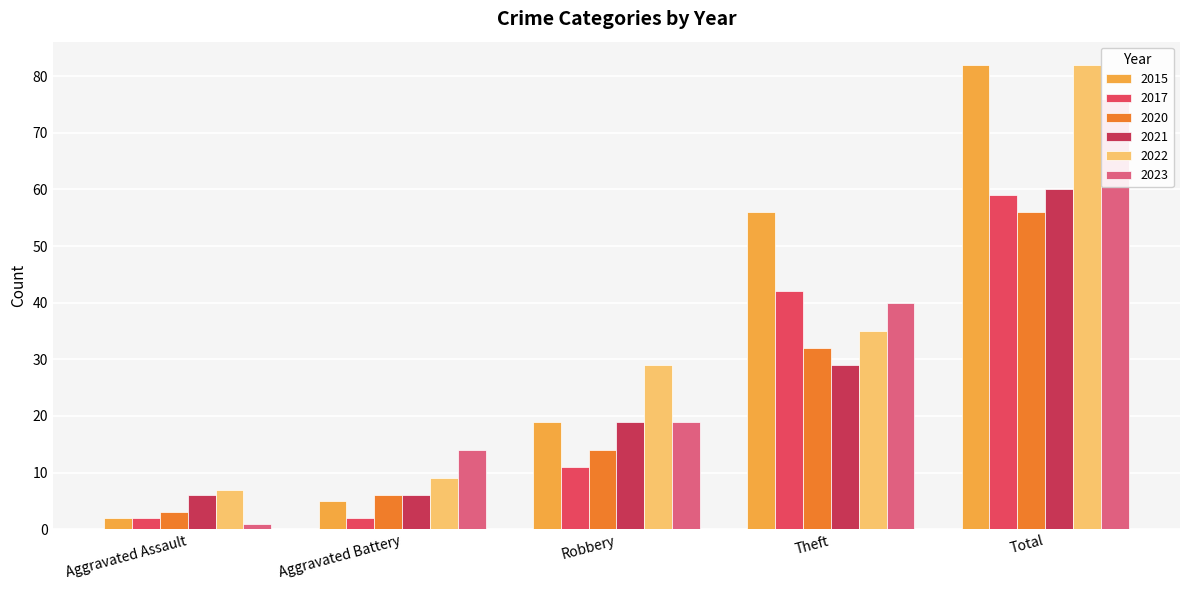

Reading left to right, extract all data points from this chart.

2015: Aggravated Assault=2	Aggravated Battery=5	Robbery=19	Theft=56	Total=82
2017: Aggravated Assault=2	Aggravated Battery=2	Robbery=11	Theft=42	Total=59
2020: Aggravated Assault=3	Aggravated Battery=6	Robbery=14	Theft=32	Total=56
2021: Aggravated Assault=6	Aggravated Battery=6	Robbery=19	Theft=29	Total=60
2022: Aggravated Assault=7	Aggravated Battery=9	Robbery=29	Theft=35	Total=82
2023: Aggravated Assault=1	Aggravated Battery=14	Robbery=19	Theft=40	Total=76